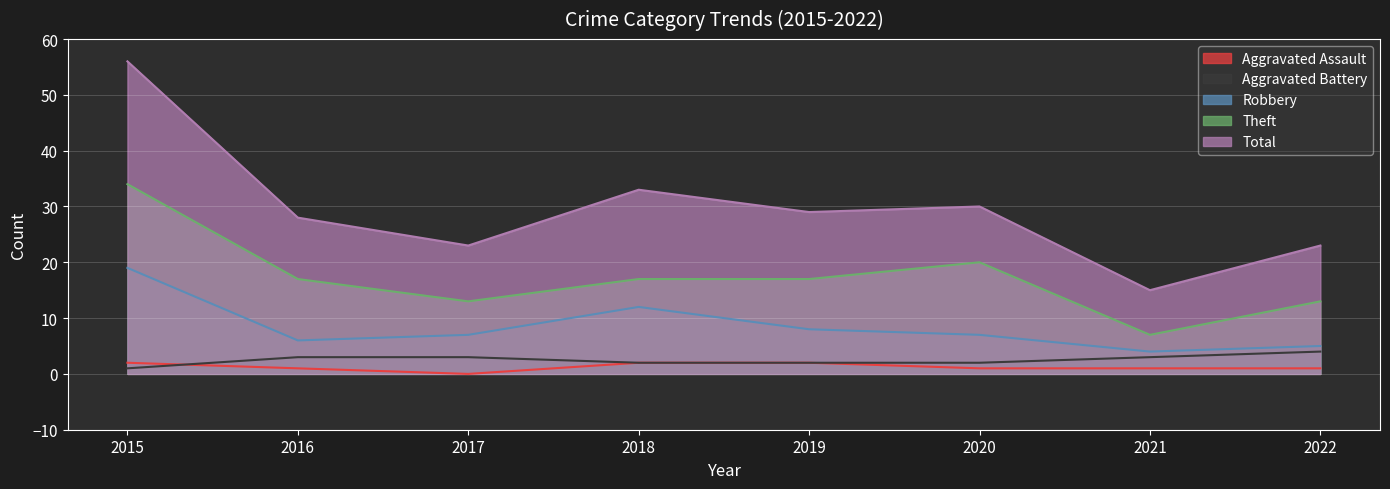

What is the total value across all series at 2020?

60